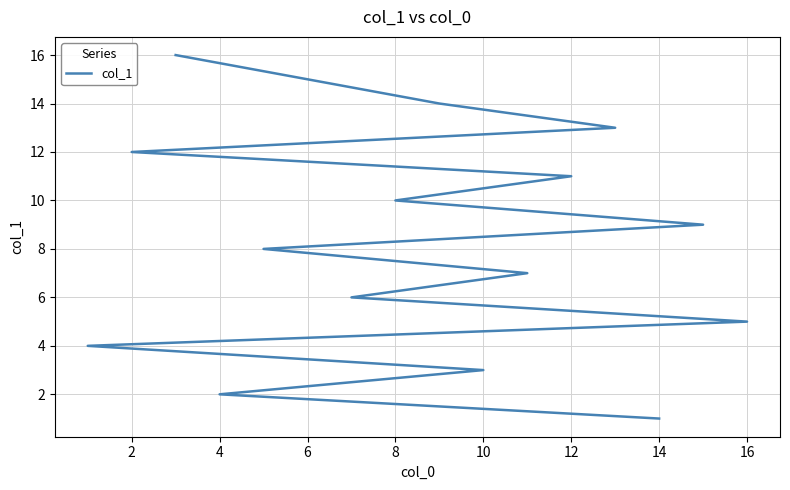

True or false: there are more than 2 points higher than both neighbors.

False